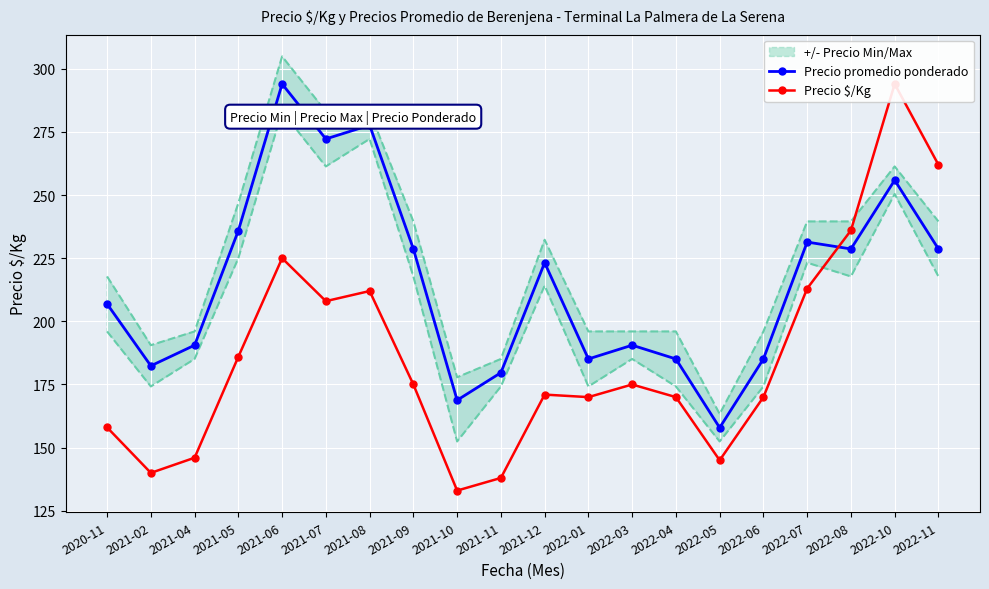

What is the total value across all series at 2021-05?

421.9